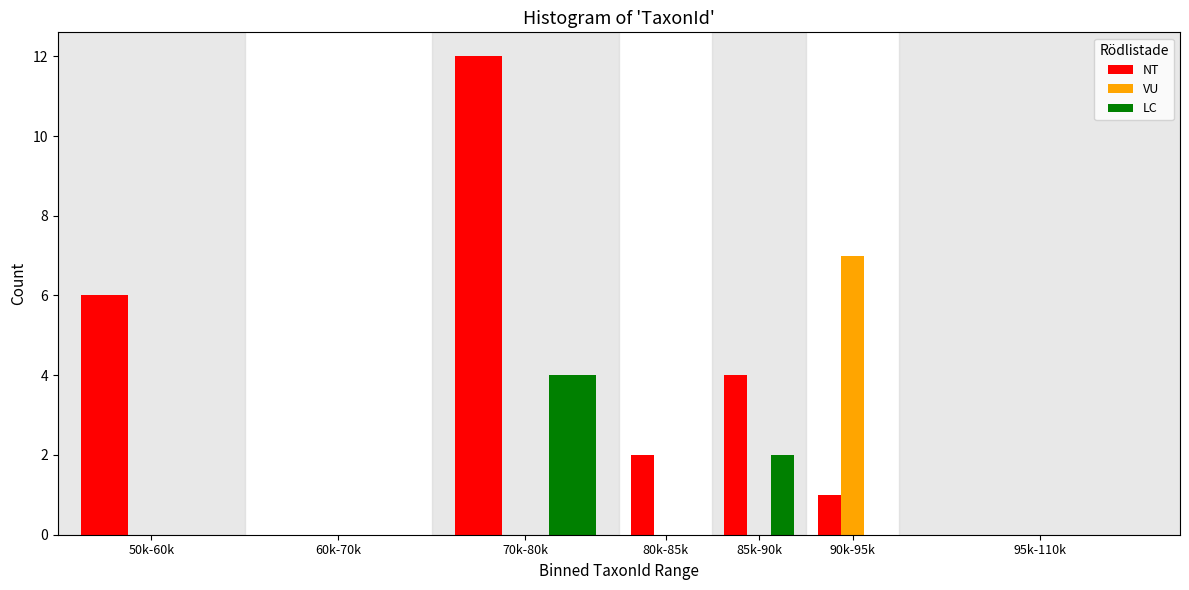

Reading left to right, what are all the values shown in this chart?

NT: 50k-60k=6	60k-70k=0	70k-80k=12	80k-85k=2	85k-90k=4	90k-95k=1	95k-110k=0
VU: 50k-60k=0	60k-70k=0	70k-80k=0	80k-85k=0	85k-90k=0	90k-95k=7	95k-110k=0
LC: 50k-60k=0	60k-70k=0	70k-80k=4	80k-85k=0	85k-90k=2	90k-95k=0	95k-110k=0